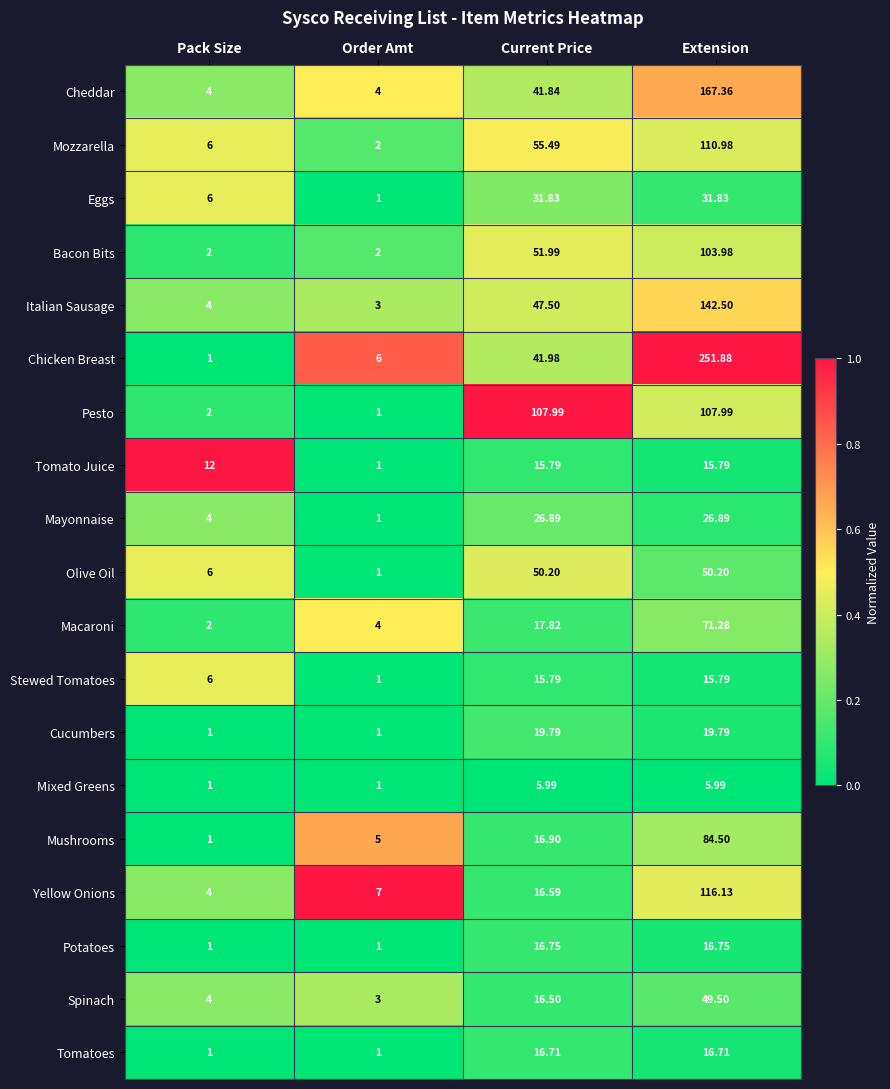

Which series has the largest total across all categories?

Chicken Breast